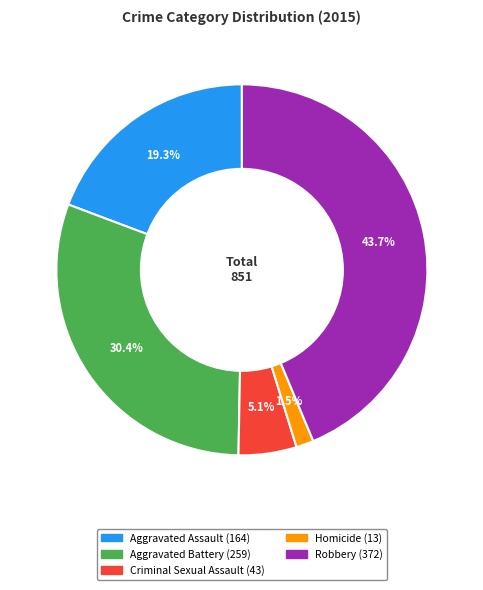

Does any single category account for the majority?

No